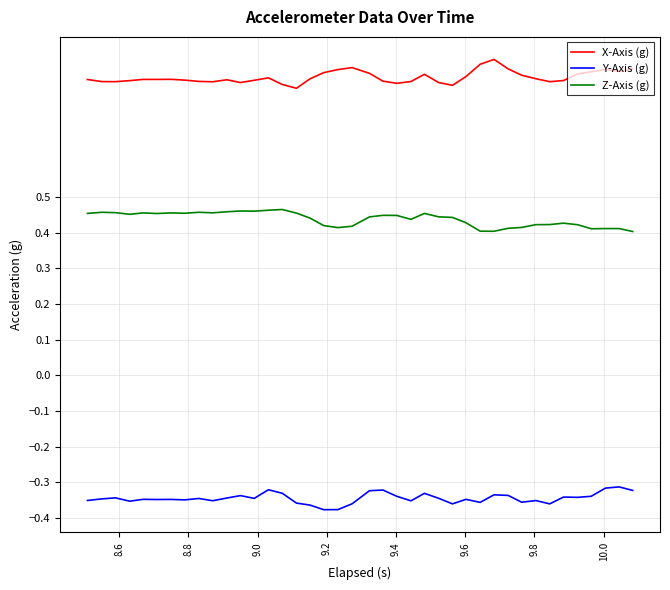

List the series in order of their overall mean, highest first.

X-Axis (g), Z-Axis (g), Y-Axis (g)